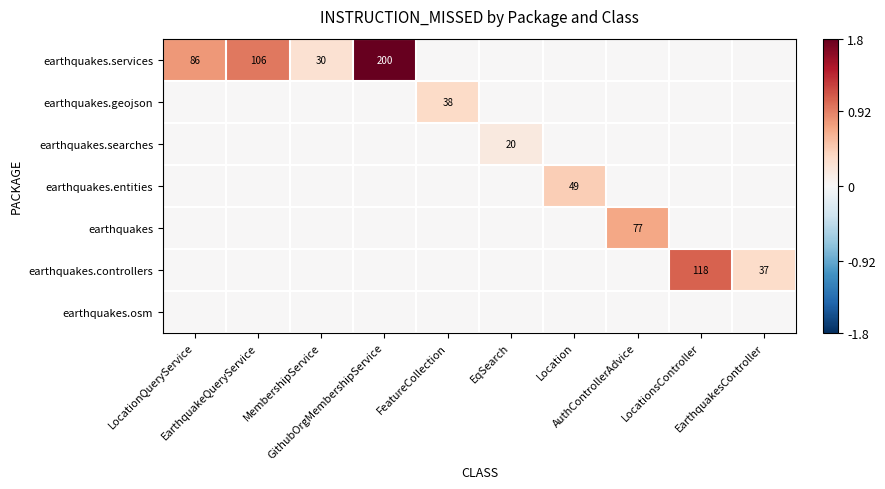

True or false: earthquakes.entities has a value of -0.2 at EarthquakeQueryService.

False